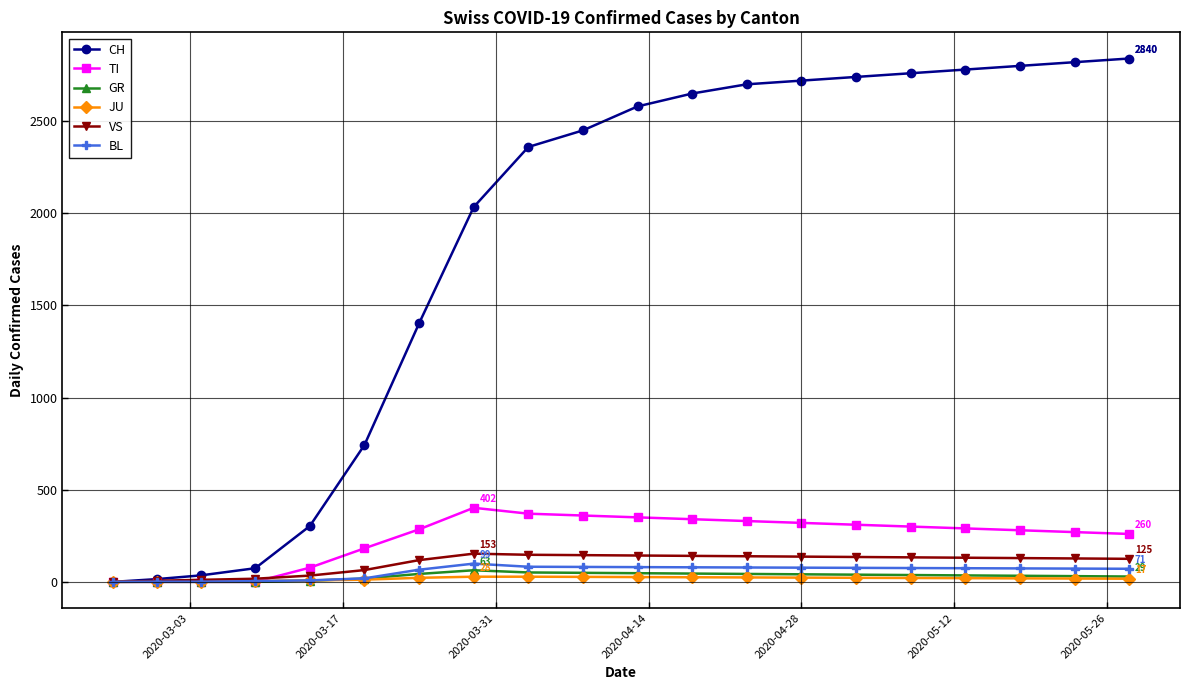

List the series in order of their peak value, lowest first.

JU, GR, BL, VS, TI, CH